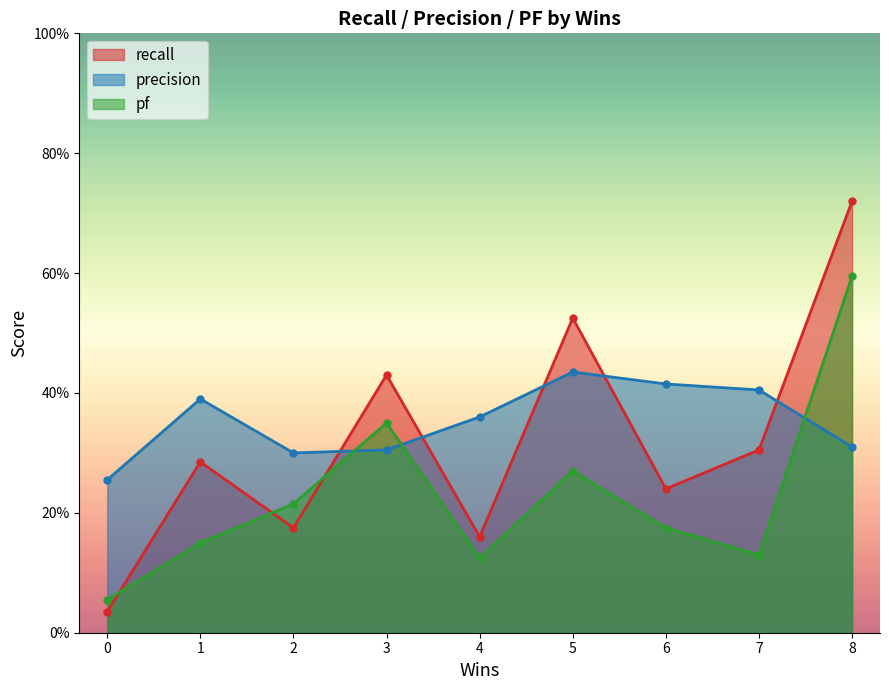

Between 2 and 0, which is larger?

2